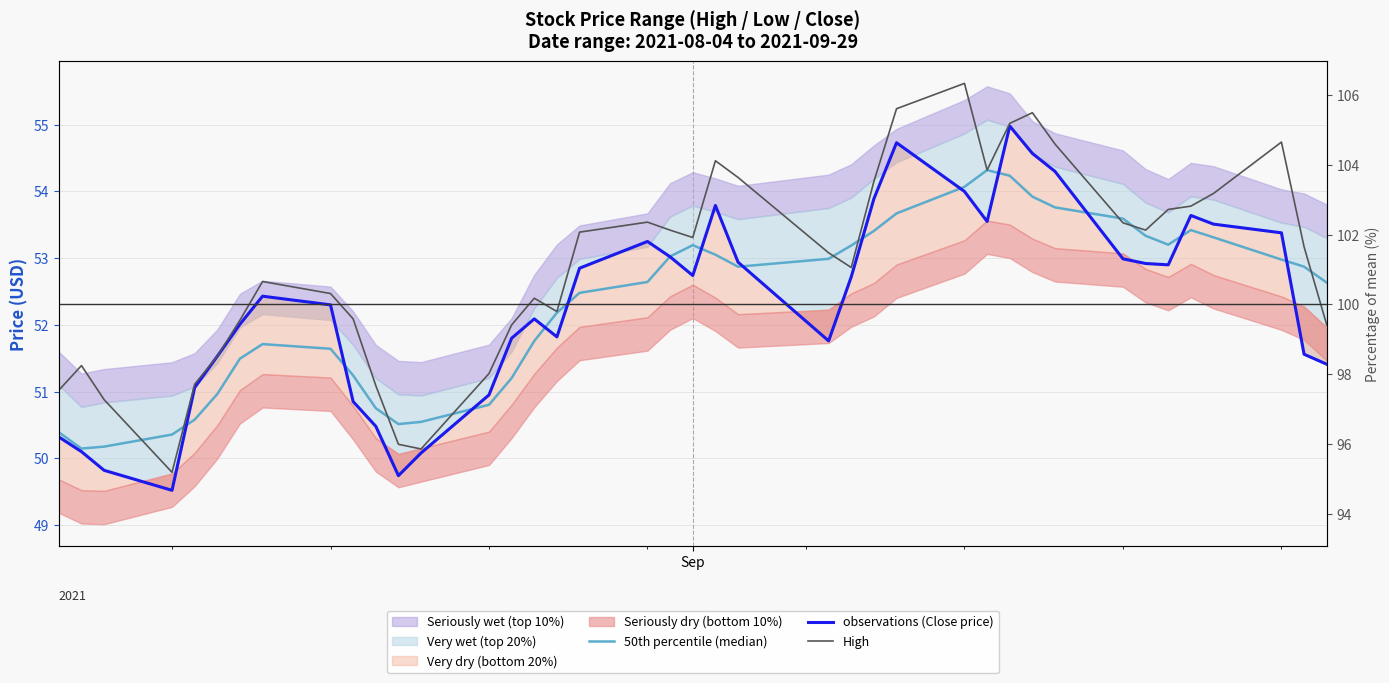

List the series in order of their peak value, lowest first.

50th percentile (median), observations (Close price), High